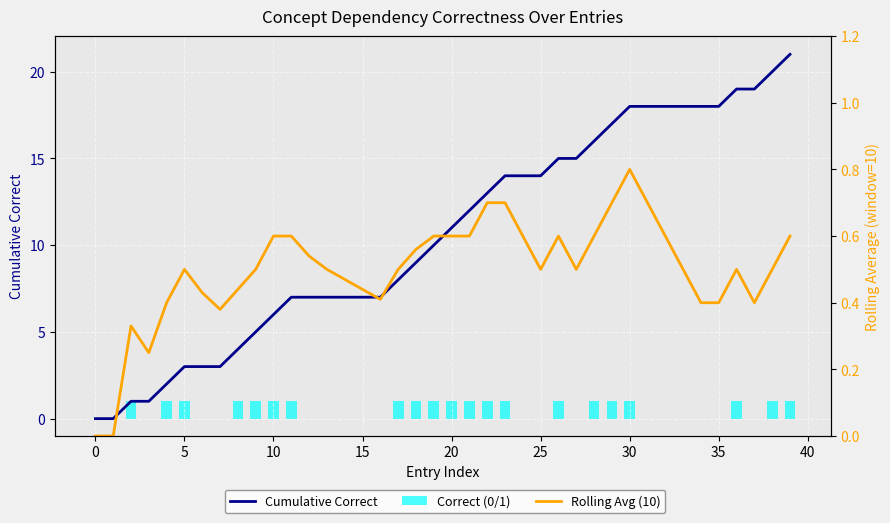

What are all the series names shown in the legend?

Cumulative Correct, Correct (0/1), Rolling Avg (10)